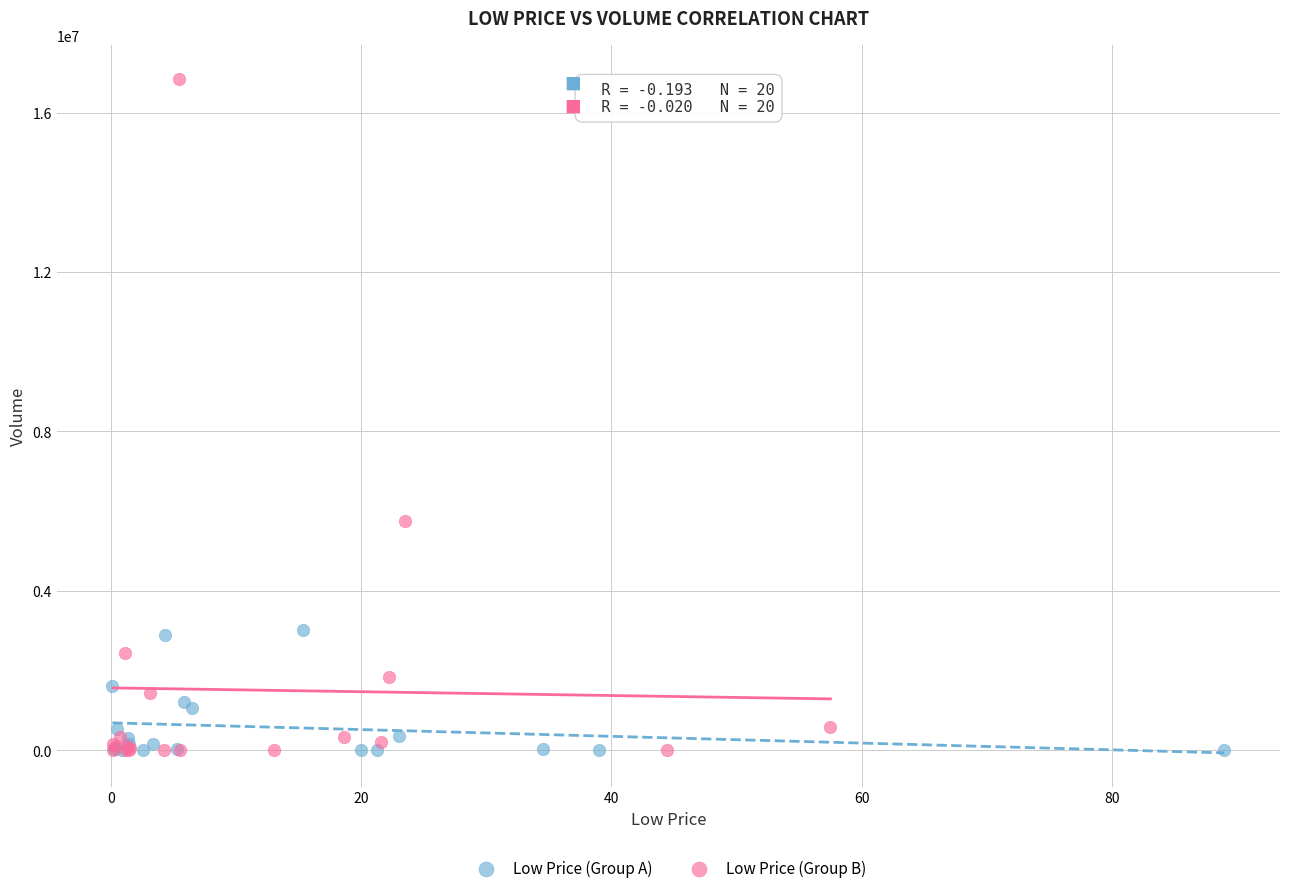

Which series contains the highest Y value?

Low Price (Group B)